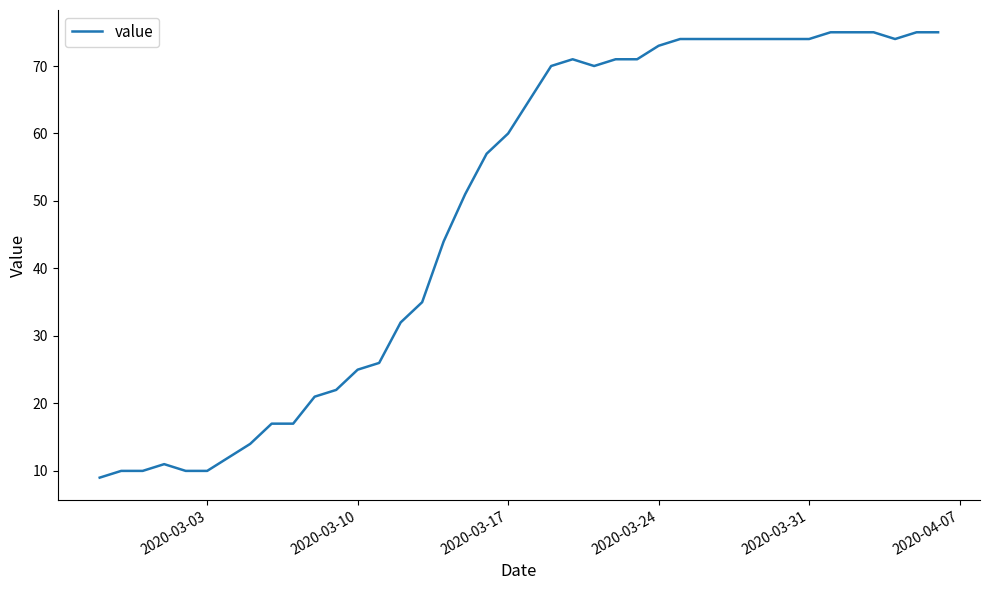

How many lines are shown in the chart?

1